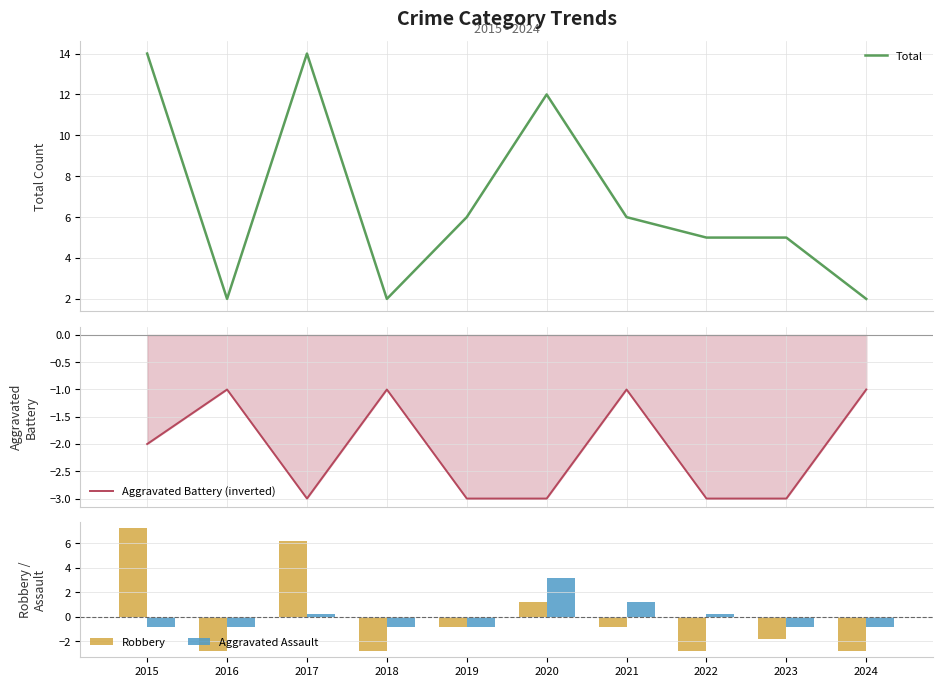

The value of Total at 2020 is 12.0. True or false?

True